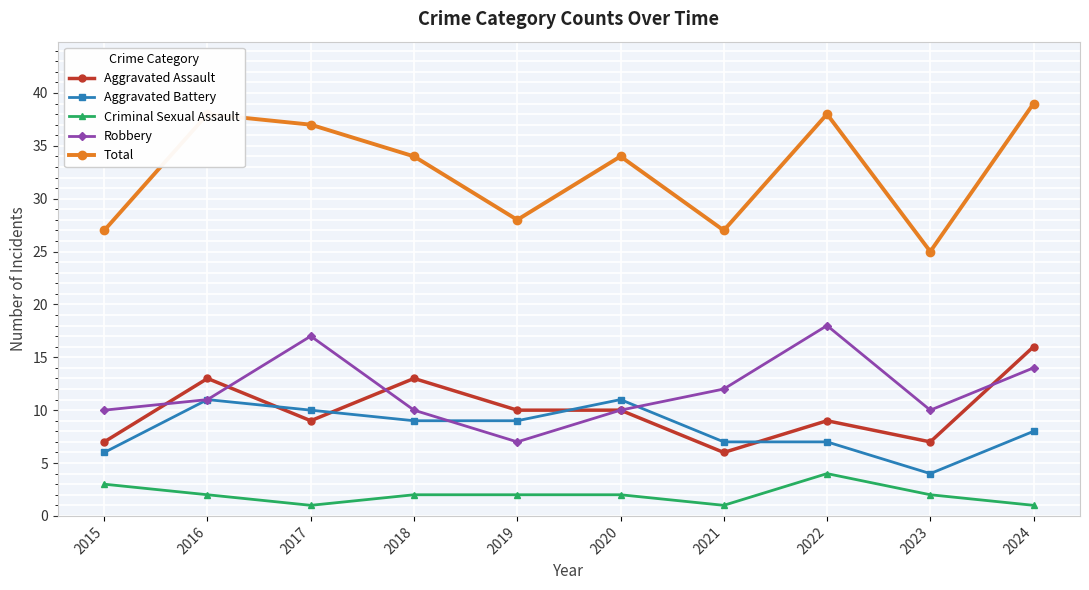

What is the approximate value of Total at 2016?

38